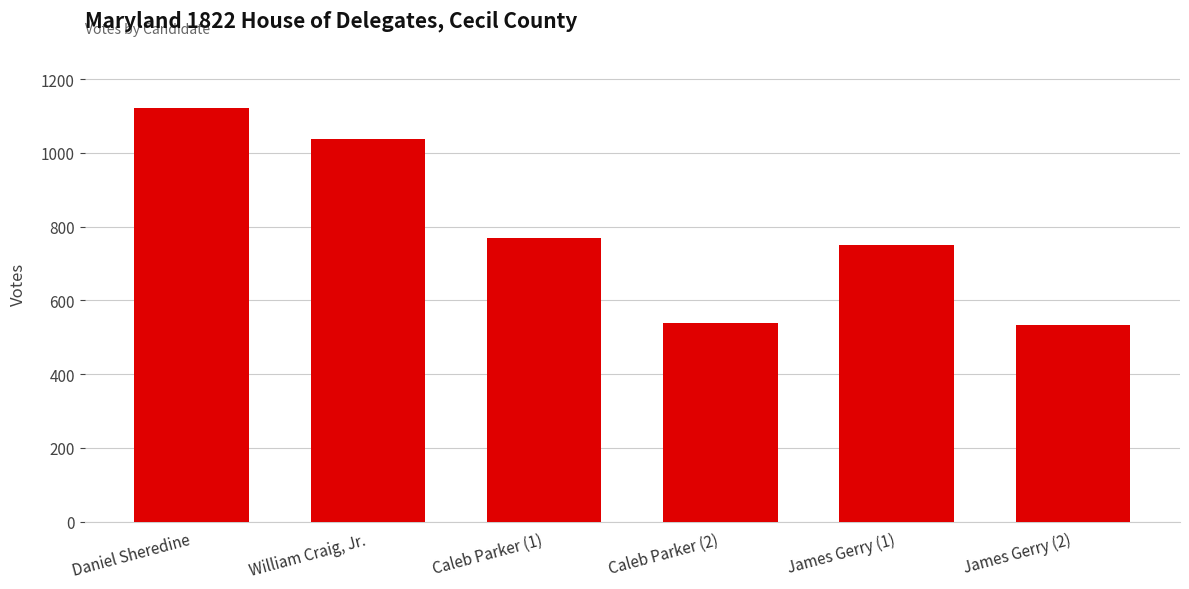

What is the change in value from Daniel Sheredine to James Gerry (2)?

-590